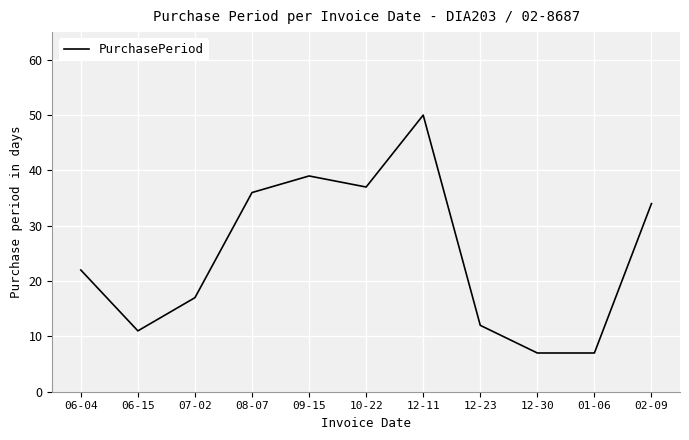

What position from the left is 01-06?

10